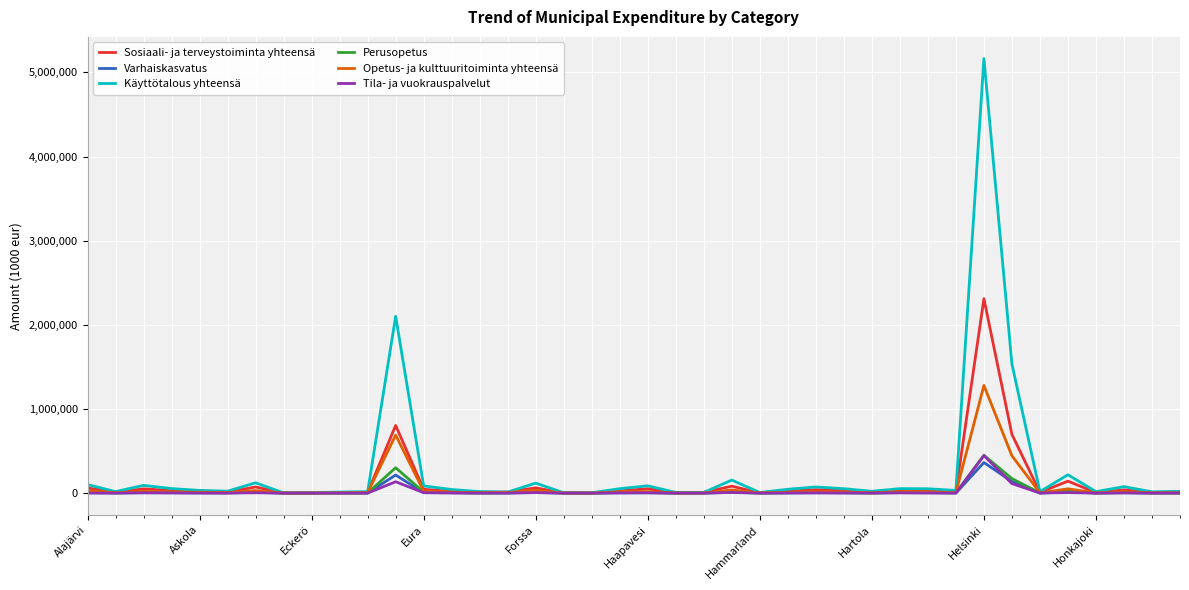

Which series has the widest spread of values?

Käyttötalous yhteensä